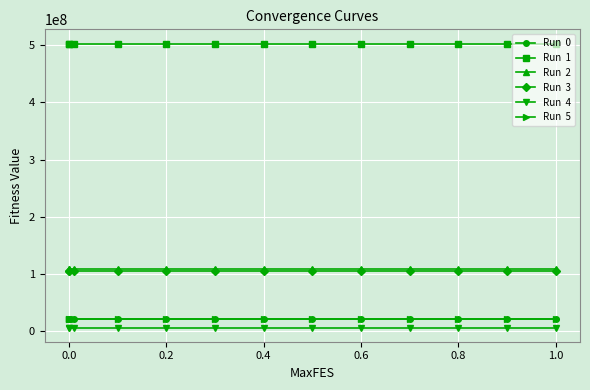

What is the greatest value displayed?

503083854.8